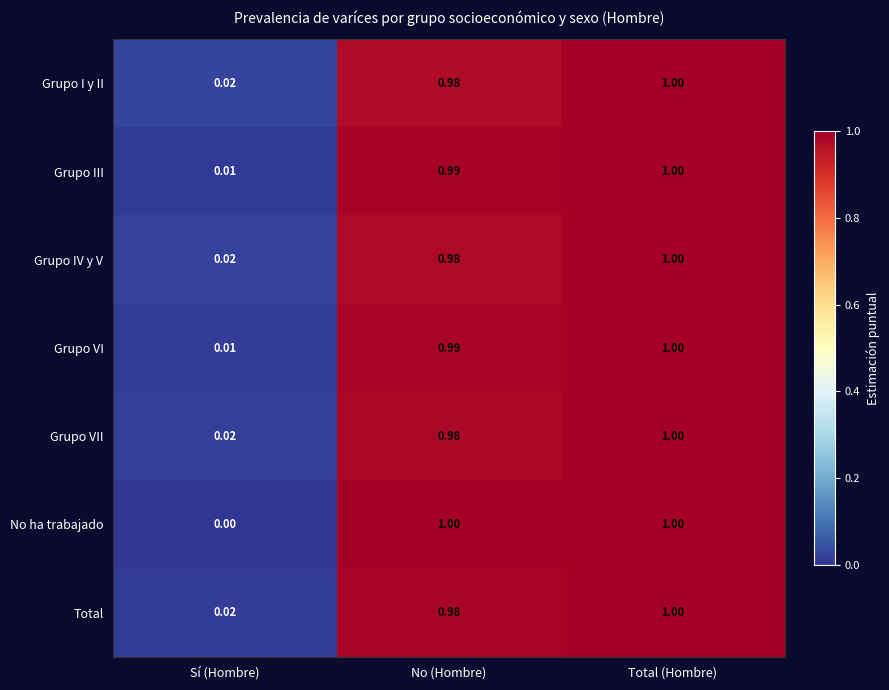

What is the total value across all series at No (Hombre)?

6.9